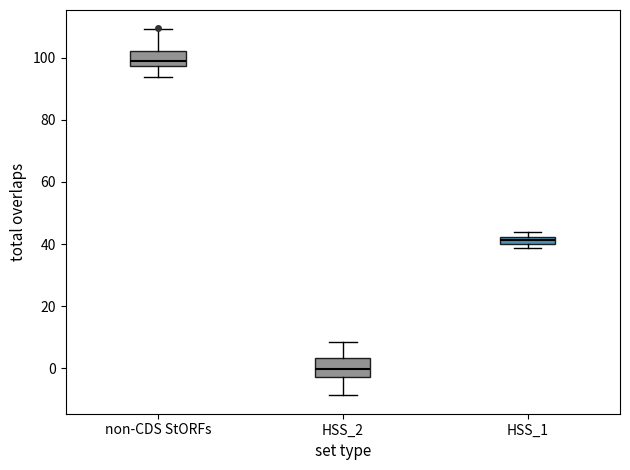

Which box's median line is the lowest?

HSS_2